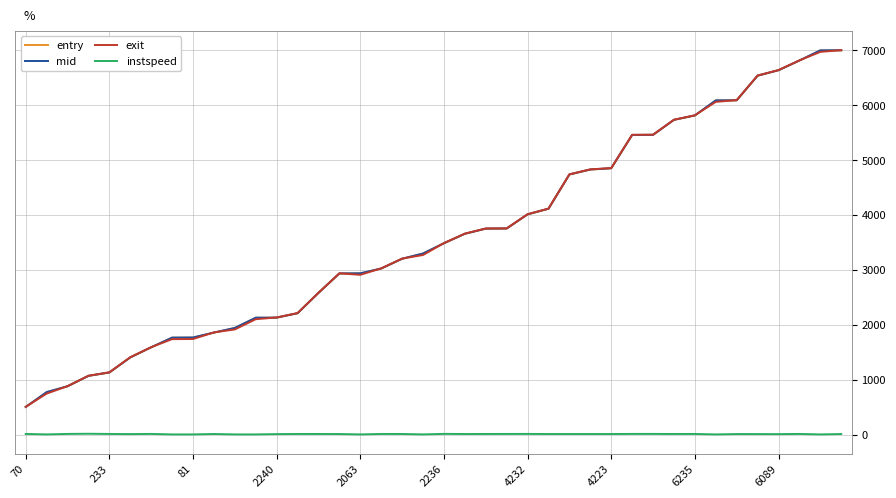

True or false: mid and instspeed cross at least once.

False